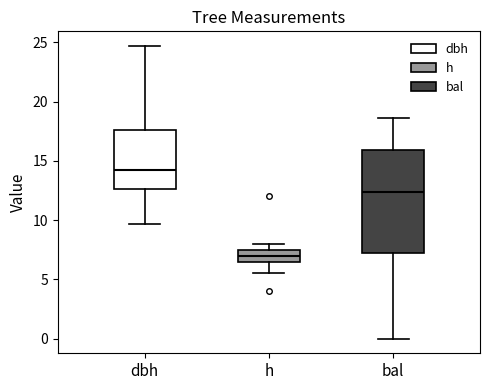

Comparing the boxes themselves (not the whiskers), which one is the tallest?

bal